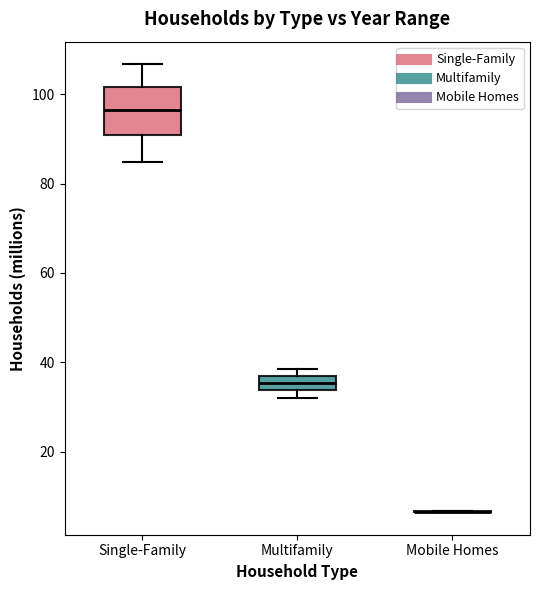

Where is the lower edge of the box for Multifamily on the y-axis? The values are not printed on the chart, so give them approximately, as read against the axis.

34